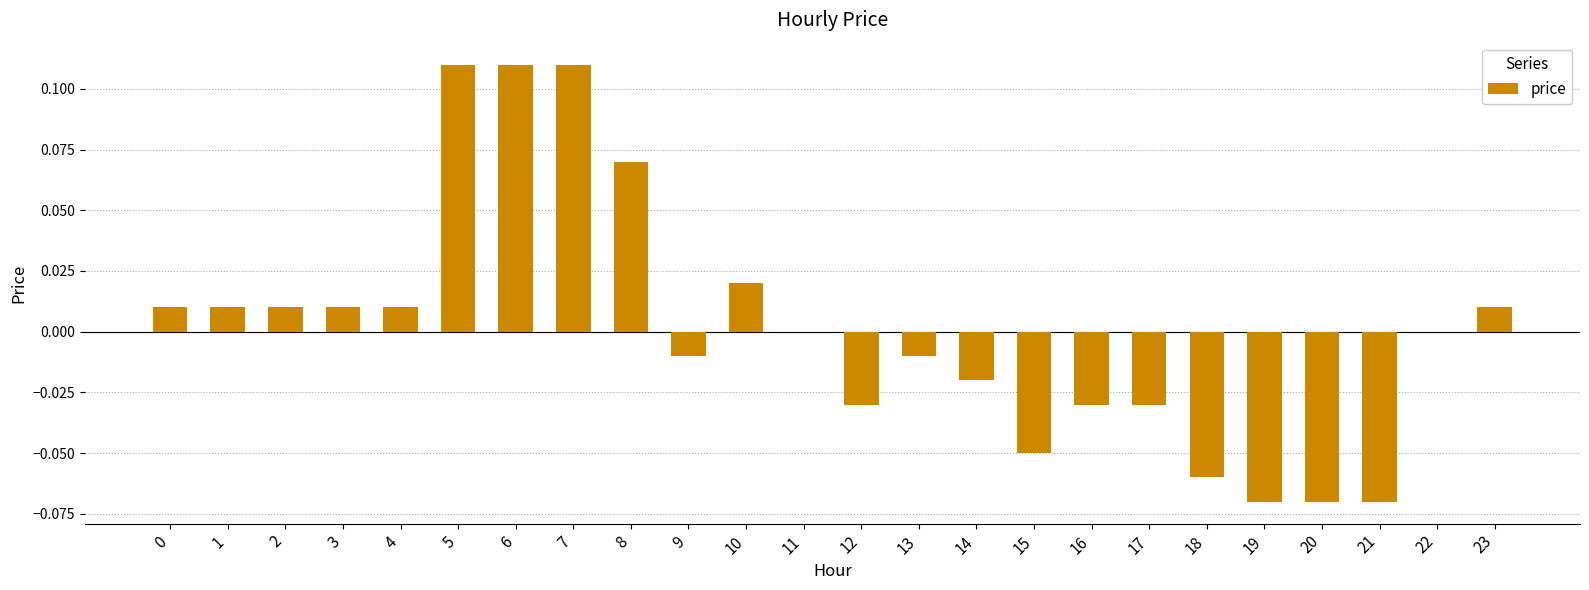

The value at 21 is -0.0. True or false?

False